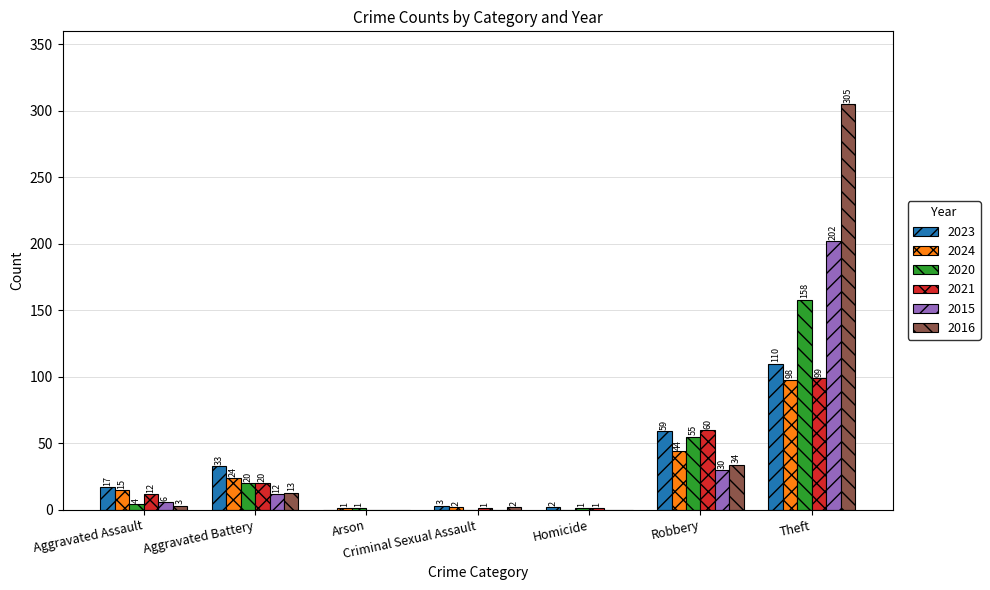

Where is 2015 nearest to the value 101?

Robbery